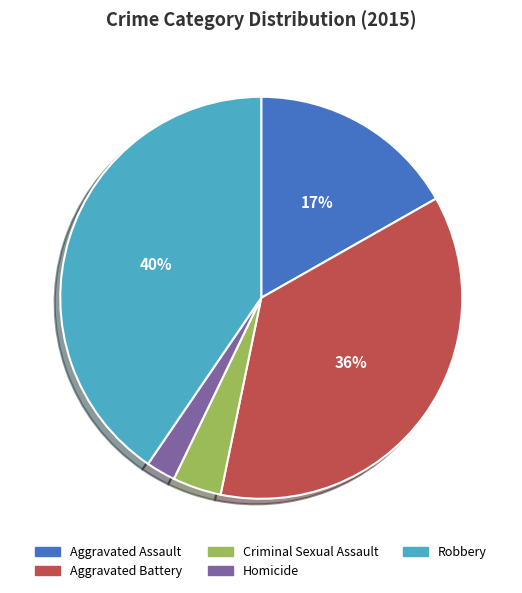

Which has a higher value, Robbery or Aggravated Battery?

Robbery